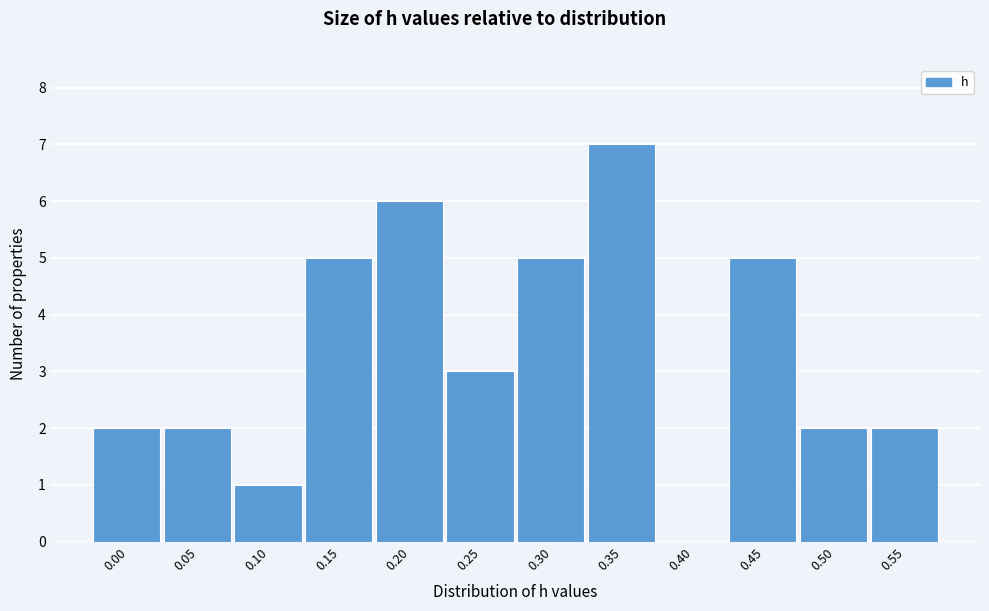

Reading right to left, list all the values displayed in this chart.

0.55=2	0.50=2	0.45=5	0.40=0	0.35=7	0.30=5	0.25=3	0.20=6	0.15=5	0.10=1	0.05=2	0.00=2